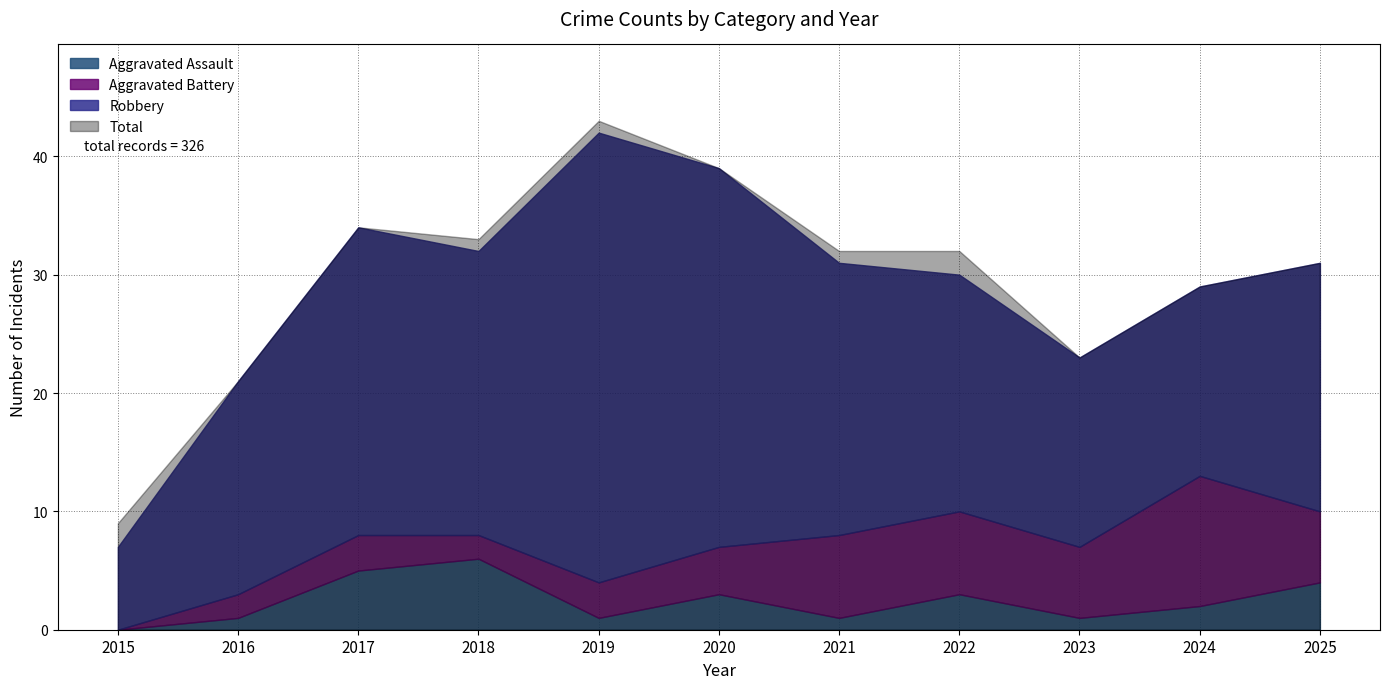

At which category does Aggravated Assault reach its first local peak?

2018